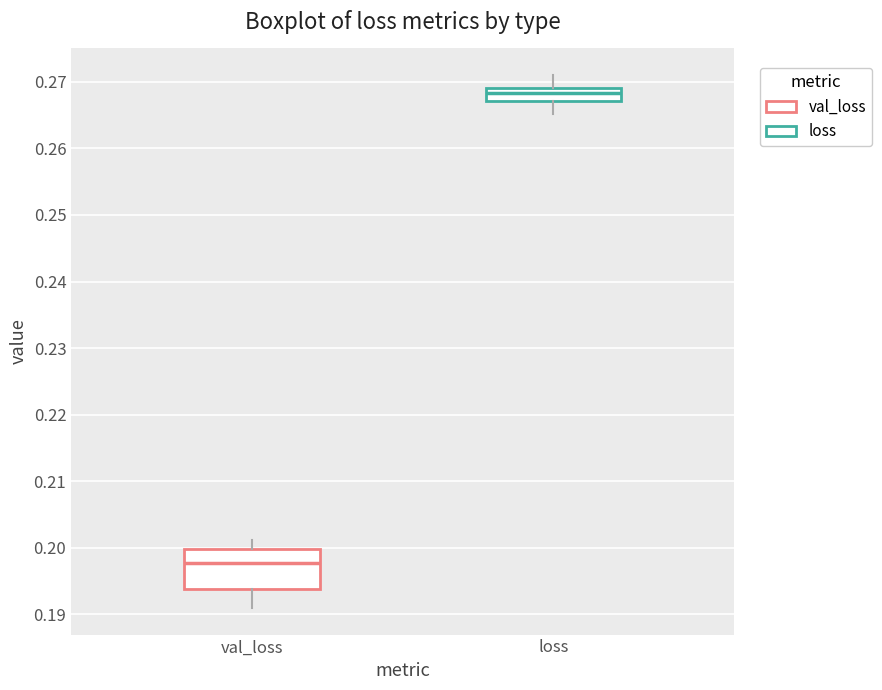

Reading left to right, read every box against the y-axis: the position of its median line, the range the box covers, and the ends of its whiskers. The values are not printed on the chart, so give them approximately, as read against the axis.

val_loss: median 0.198, box 0.194 to 0.200, whiskers 0.191 to 0.201
loss: median 0.268, box 0.267 to 0.269, whiskers 0.265 to 0.271